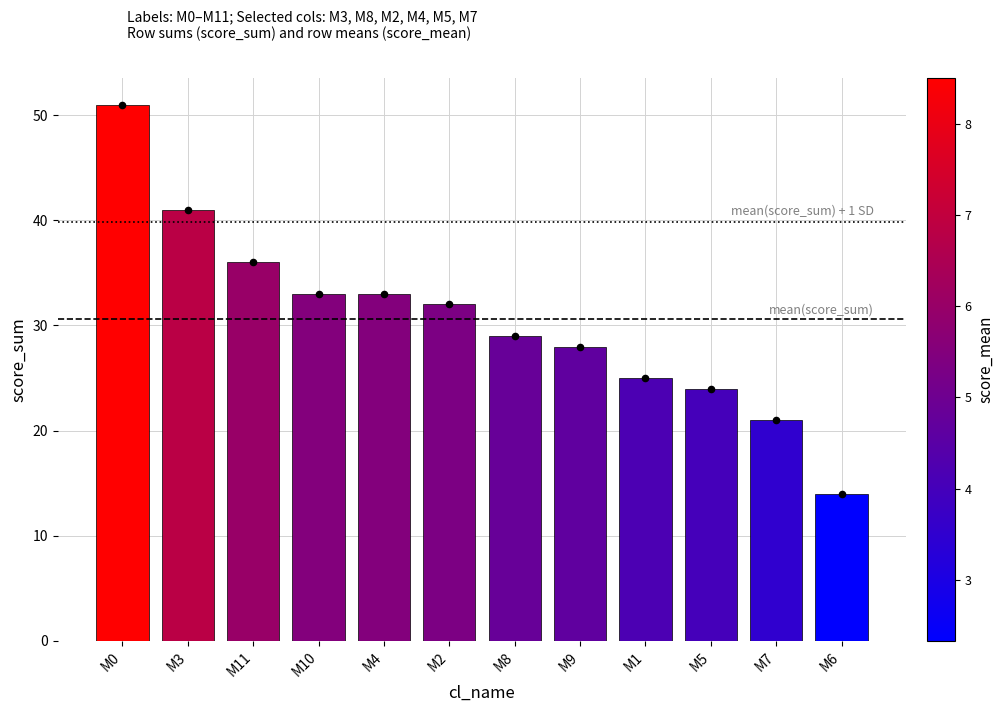

Between M6 and M11, which is larger?

M11